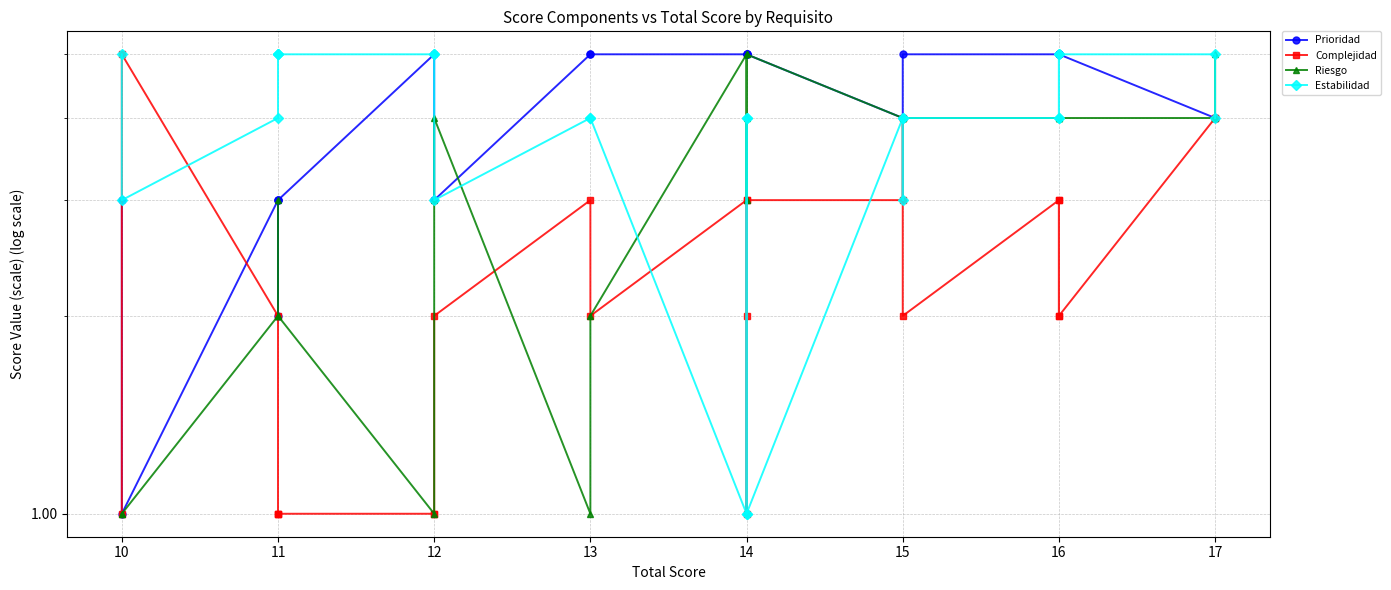

Is this an area chart (filled region under the line)?

No